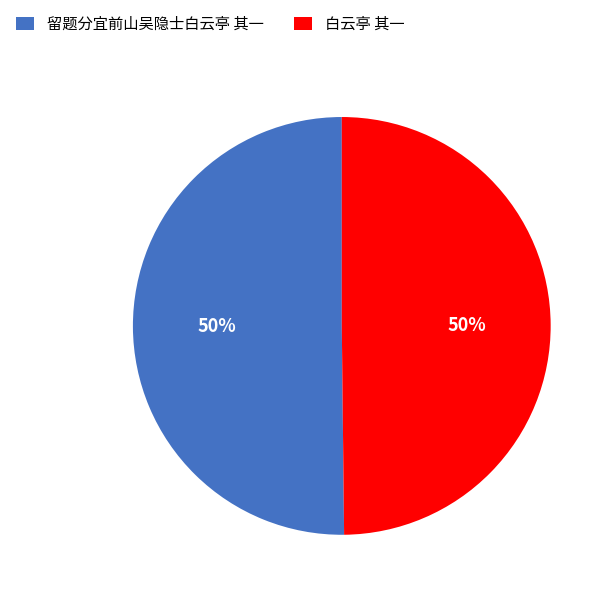

To the nearest percent, what portion does 留题分宜前山吴隐士白云亭 其一 represent?

50%